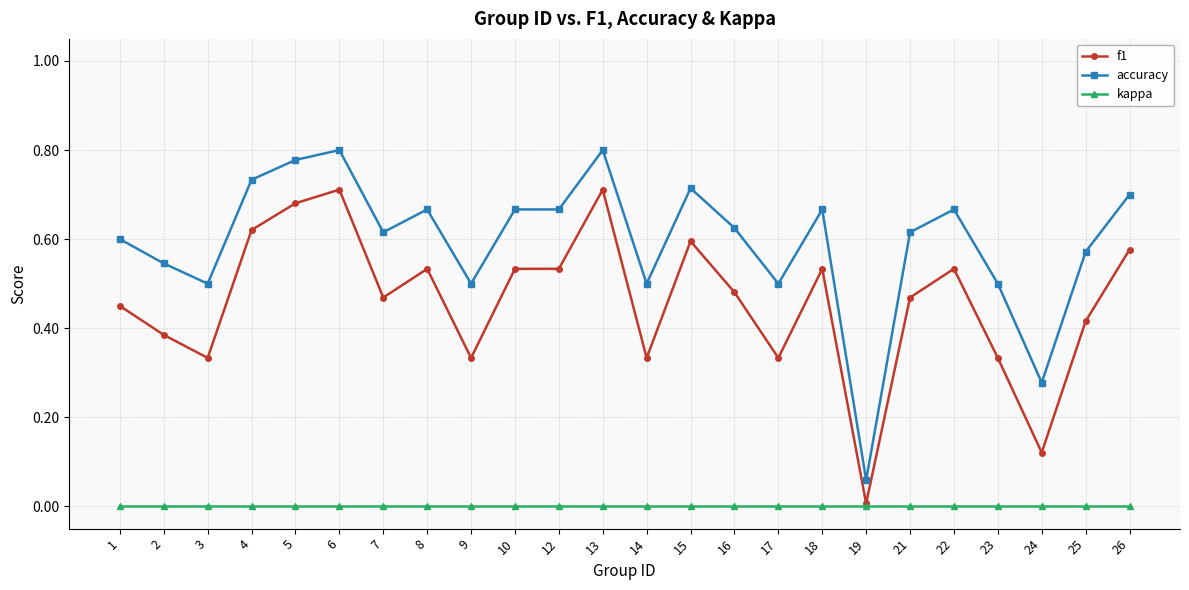

Rank the series by their average value, from highest to lowest.

accuracy, f1, kappa